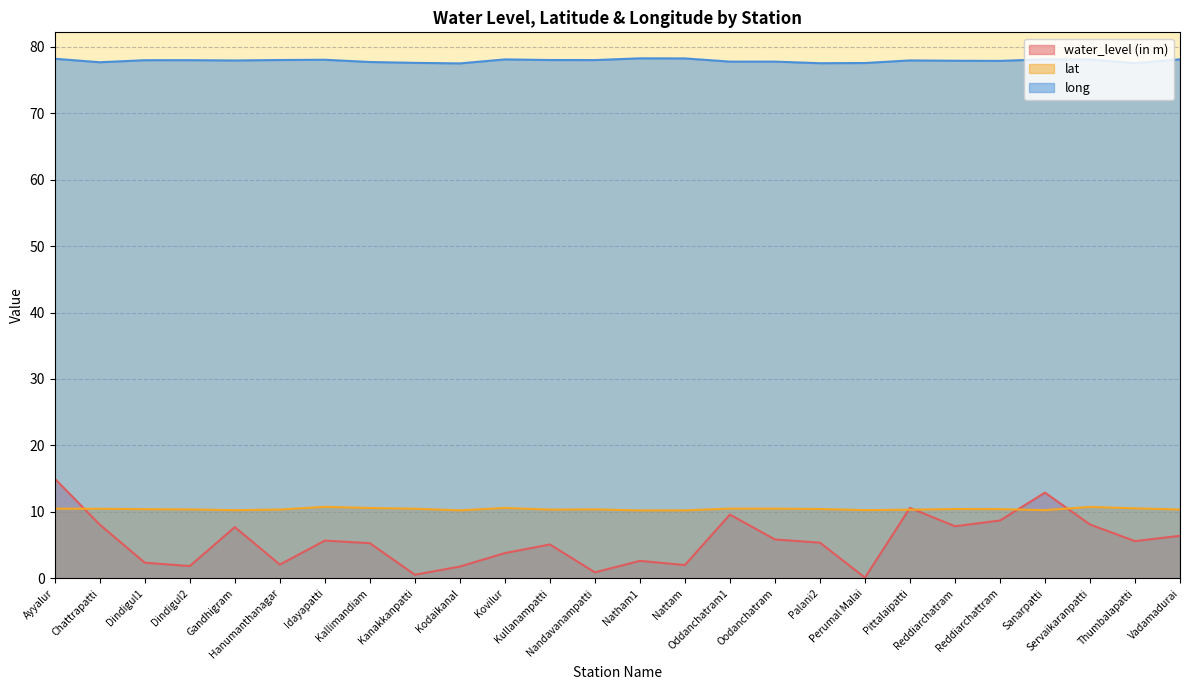

Does the chart have visible grid lines?

Yes